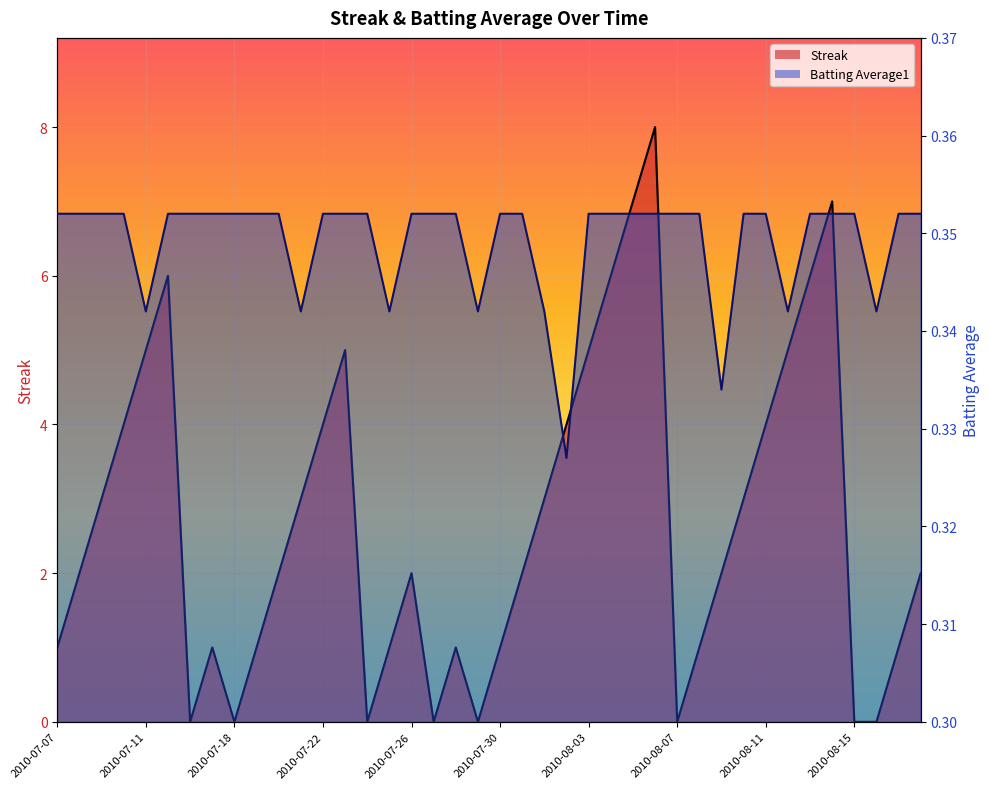

True or false: Streak has more than 0 points higher than both neighbors.

True